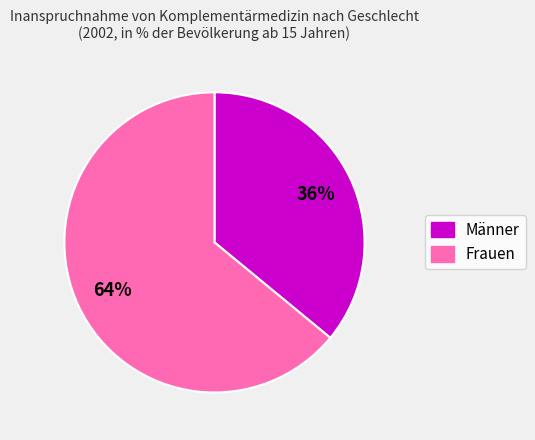

To the nearest percent, what is the difference between the Frauen and Männer slice percentages?

28%